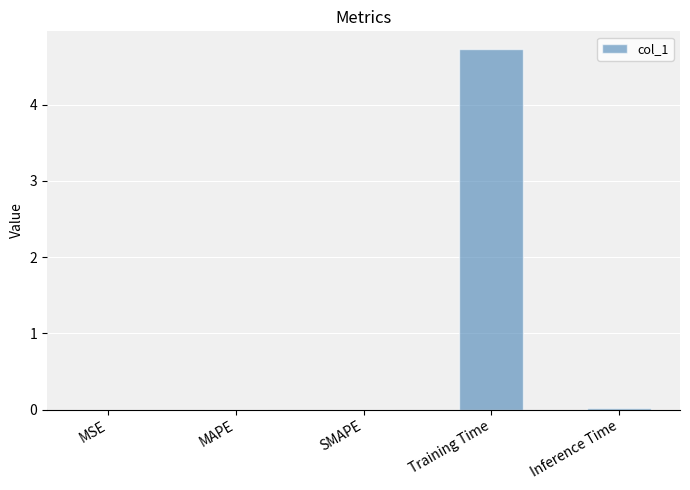

Between Training Time and SMAPE, which is larger?

Training Time